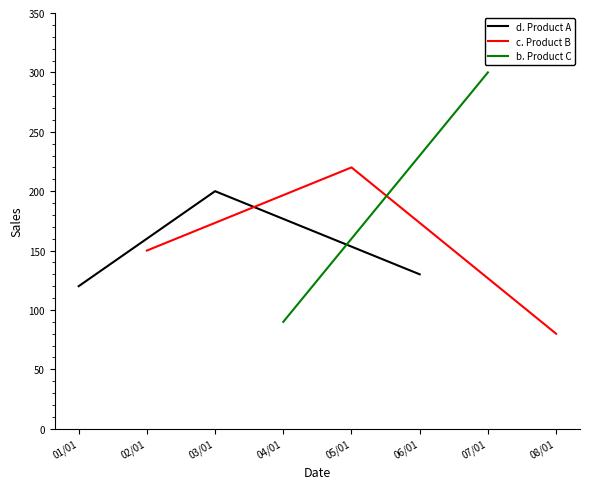

Which category has the lowest value in the c. Product B series?

08/01